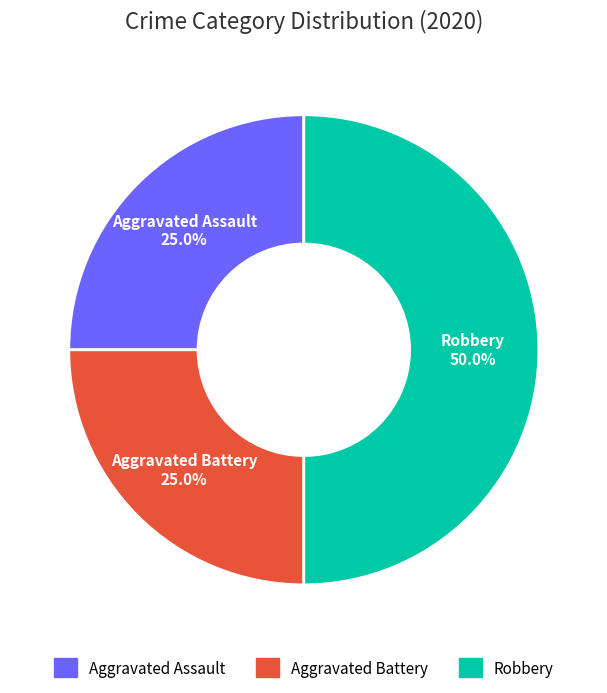

To the nearest percent, what percentage of the pie is Robbery?

50%